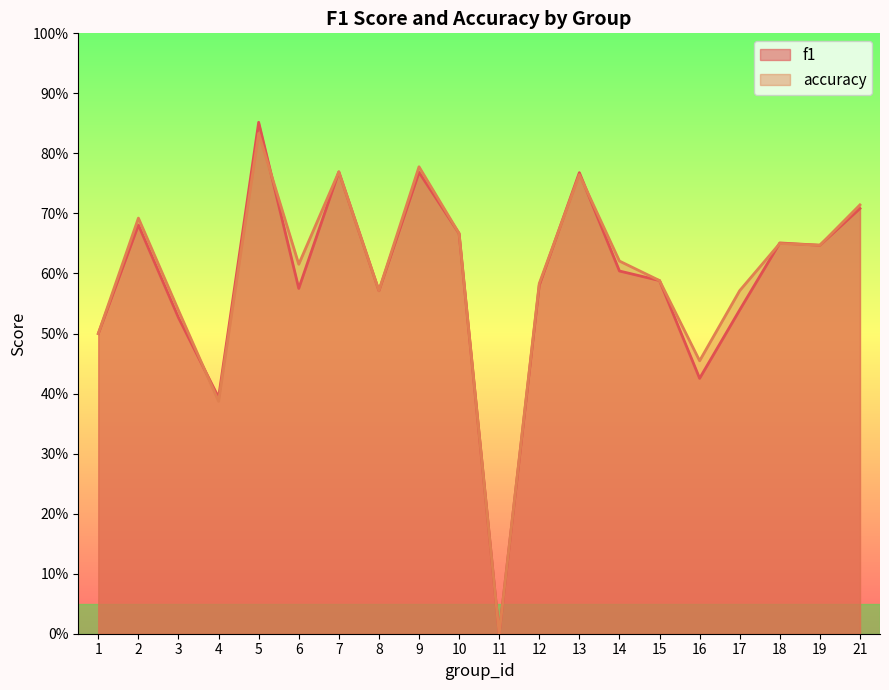

What is the difference between the second highest and minimum values in the accuracy series?

0.8